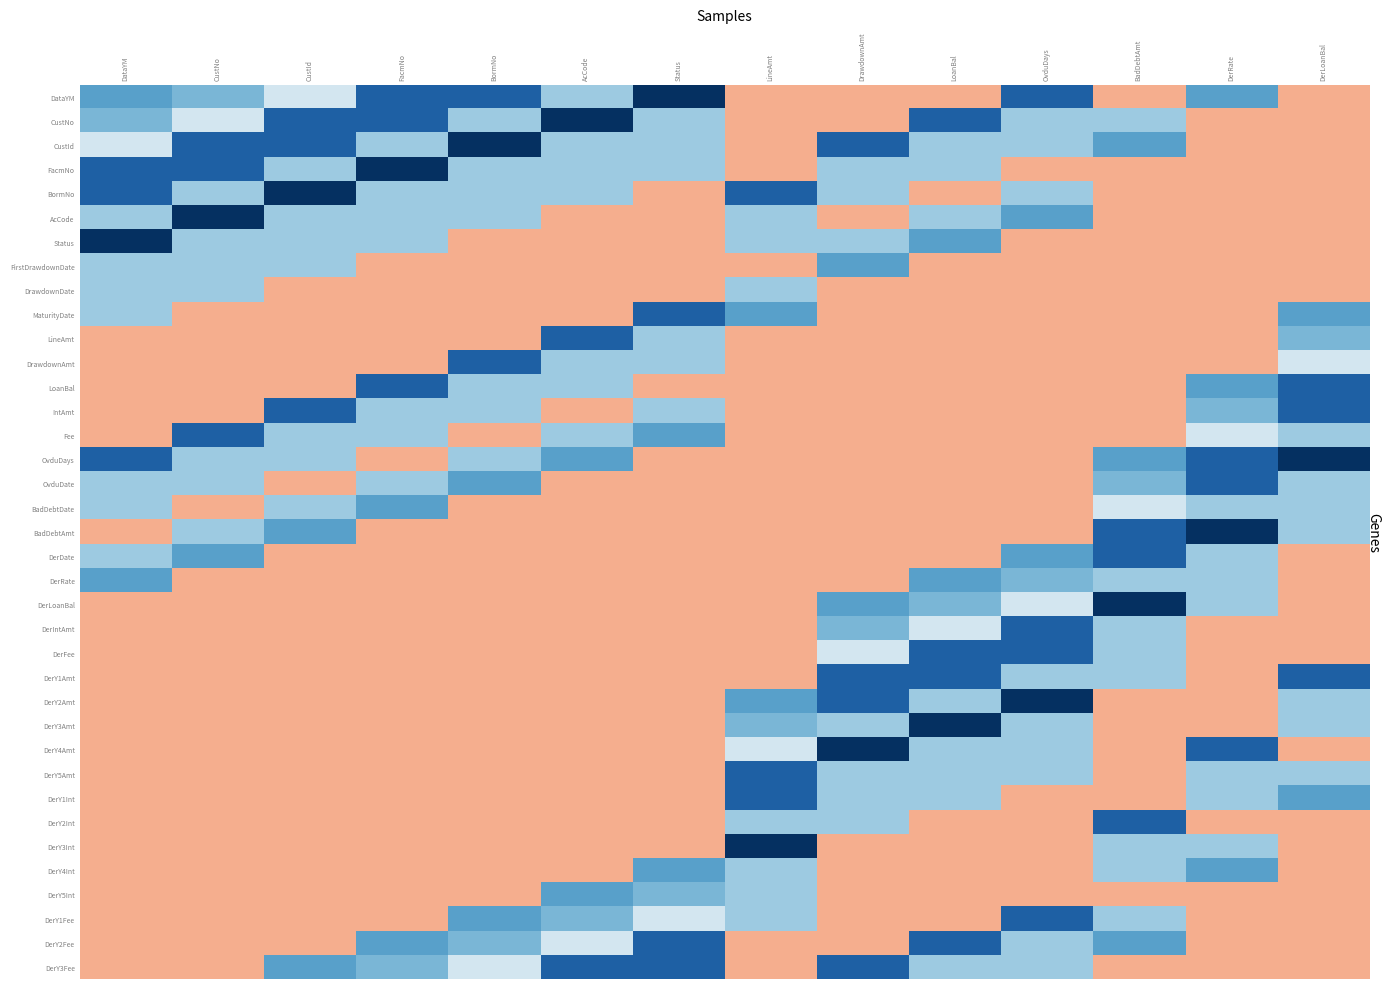

Reading left to right, what are all the values shown in this chart?

DataYM: DataYM=-0.5	CustNo=-0.5	CustId=-0.2	FacmNo=-0.8	BormNo=-0.8	AcCode=-0.4	Status=-1.0	LineAmt=0.4	DrawdownAmt=0.4	LoanBal=0.4	OvduDays=-0.8	BadDebtAmt=0.4	DerRate=-0.5	DerLoanBal=0.4
CustNo: DataYM=-0.5	CustNo=-0.2	CustId=-0.8	FacmNo=-0.8	BormNo=-0.4	AcCode=-1.0	Status=-0.4	LineAmt=0.4	DrawdownAmt=0.4	LoanBal=-0.8	OvduDays=-0.4	BadDebtAmt=-0.4	DerRate=0.4	DerLoanBal=0.4
CustId: DataYM=-0.2	CustNo=-0.8	CustId=-0.8	FacmNo=-0.4	BormNo=-1.0	AcCode=-0.4	Status=-0.4	LineAmt=0.4	DrawdownAmt=-0.8	LoanBal=-0.4	OvduDays=-0.4	BadDebtAmt=-0.5	DerRate=0.4	DerLoanBal=0.4
FacmNo: DataYM=-0.8	CustNo=-0.8	CustId=-0.4	FacmNo=-1.0	BormNo=-0.4	AcCode=-0.4	Status=-0.4	LineAmt=0.4	DrawdownAmt=-0.4	LoanBal=-0.4	OvduDays=0.4	BadDebtAmt=0.4	DerRate=0.4	DerLoanBal=0.4
BormNo: DataYM=-0.8	CustNo=-0.4	CustId=-1.0	FacmNo=-0.4	BormNo=-0.4	AcCode=-0.4	Status=0.4	LineAmt=-0.8	DrawdownAmt=-0.4	LoanBal=0.4	OvduDays=-0.4	BadDebtAmt=0.4	DerRate=0.4	DerLoanBal=0.4
AcCode: DataYM=-0.4	CustNo=-1.0	CustId=-0.4	FacmNo=-0.4	BormNo=-0.4	AcCode=0.4	Status=0.4	LineAmt=-0.4	DrawdownAmt=0.4	LoanBal=-0.4	OvduDays=-0.5	BadDebtAmt=0.4	DerRate=0.4	DerLoanBal=0.4
Status: DataYM=-1.0	CustNo=-0.4	CustId=-0.4	FacmNo=-0.4	BormNo=0.4	AcCode=0.4	Status=0.4	LineAmt=-0.4	DrawdownAmt=-0.4	LoanBal=-0.5	OvduDays=0.4	BadDebtAmt=0.4	DerRate=0.4	DerLoanBal=0.4
FirstDrawdownDate: DataYM=-0.4	CustNo=-0.4	CustId=-0.4	FacmNo=0.4	BormNo=0.4	AcCode=0.4	Status=0.4	LineAmt=0.4	DrawdownAmt=-0.5	LoanBal=0.4	OvduDays=0.4	BadDebtAmt=0.4	DerRate=0.4	DerLoanBal=0.4
DrawdownDate: DataYM=-0.4	CustNo=-0.4	CustId=0.4	FacmNo=0.4	BormNo=0.4	AcCode=0.4	Status=0.4	LineAmt=-0.4	DrawdownAmt=0.4	LoanBal=0.4	OvduDays=0.4	BadDebtAmt=0.4	DerRate=0.4	DerLoanBal=0.4
MaturityDate: DataYM=-0.4	CustNo=0.4	CustId=0.4	FacmNo=0.4	BormNo=0.4	AcCode=0.4	Status=-0.8	LineAmt=-0.5	DrawdownAmt=0.4	LoanBal=0.4	OvduDays=0.4	BadDebtAmt=0.4	DerRate=0.4	DerLoanBal=-0.5
LineAmt: DataYM=0.4	CustNo=0.4	CustId=0.4	FacmNo=0.4	BormNo=0.4	AcCode=-0.8	Status=-0.4	LineAmt=0.4	DrawdownAmt=0.4	LoanBal=0.4	OvduDays=0.4	BadDebtAmt=0.4	DerRate=0.4	DerLoanBal=-0.5
DrawdownAmt: DataYM=0.4	CustNo=0.4	CustId=0.4	FacmNo=0.4	BormNo=-0.8	AcCode=-0.4	Status=-0.4	LineAmt=0.4	DrawdownAmt=0.4	LoanBal=0.4	OvduDays=0.4	BadDebtAmt=0.4	DerRate=0.4	DerLoanBal=-0.2
LoanBal: DataYM=0.4	CustNo=0.4	CustId=0.4	FacmNo=-0.8	BormNo=-0.4	AcCode=-0.4	Status=0.4	LineAmt=0.4	DrawdownAmt=0.4	LoanBal=0.4	OvduDays=0.4	BadDebtAmt=0.4	DerRate=-0.5	DerLoanBal=-0.8
IntAmt: DataYM=0.4	CustNo=0.4	CustId=-0.8	FacmNo=-0.4	BormNo=-0.4	AcCode=0.4	Status=-0.4	LineAmt=0.4	DrawdownAmt=0.4	LoanBal=0.4	OvduDays=0.4	BadDebtAmt=0.4	DerRate=-0.5	DerLoanBal=-0.8
Fee: DataYM=0.4	CustNo=-0.8	CustId=-0.4	FacmNo=-0.4	BormNo=0.4	AcCode=-0.4	Status=-0.5	LineAmt=0.4	DrawdownAmt=0.4	LoanBal=0.4	OvduDays=0.4	BadDebtAmt=0.4	DerRate=-0.2	DerLoanBal=-0.4
OvduDays: DataYM=-0.8	CustNo=-0.4	CustId=-0.4	FacmNo=0.4	BormNo=-0.4	AcCode=-0.5	Status=0.4	LineAmt=0.4	DrawdownAmt=0.4	LoanBal=0.4	OvduDays=0.4	BadDebtAmt=-0.5	DerRate=-0.8	DerLoanBal=-1.0
OvduDate: DataYM=-0.4	CustNo=-0.4	CustId=0.4	FacmNo=-0.4	BormNo=-0.5	AcCode=0.4	Status=0.4	LineAmt=0.4	DrawdownAmt=0.4	LoanBal=0.4	OvduDays=0.4	BadDebtAmt=-0.5	DerRate=-0.8	DerLoanBal=-0.4
BadDebtDate: DataYM=-0.4	CustNo=0.4	CustId=-0.4	FacmNo=-0.5	BormNo=0.4	AcCode=0.4	Status=0.4	LineAmt=0.4	DrawdownAmt=0.4	LoanBal=0.4	OvduDays=0.4	BadDebtAmt=-0.2	DerRate=-0.4	DerLoanBal=-0.4
BadDebtAmt: DataYM=0.4	CustNo=-0.4	CustId=-0.5	FacmNo=0.4	BormNo=0.4	AcCode=0.4	Status=0.4	LineAmt=0.4	DrawdownAmt=0.4	LoanBal=0.4	OvduDays=0.4	BadDebtAmt=-0.8	DerRate=-1.0	DerLoanBal=-0.4
DerDate: DataYM=-0.4	CustNo=-0.5	CustId=0.4	FacmNo=0.4	BormNo=0.4	AcCode=0.4	Status=0.4	LineAmt=0.4	DrawdownAmt=0.4	LoanBal=0.4	OvduDays=-0.5	BadDebtAmt=-0.8	DerRate=-0.4	DerLoanBal=0.4
DerRate: DataYM=-0.5	CustNo=0.4	CustId=0.4	FacmNo=0.4	BormNo=0.4	AcCode=0.4	Status=0.4	LineAmt=0.4	DrawdownAmt=0.4	LoanBal=-0.5	OvduDays=-0.5	BadDebtAmt=-0.4	DerRate=-0.4	DerLoanBal=0.4
DerLoanBal: DataYM=0.4	CustNo=0.4	CustId=0.4	FacmNo=0.4	BormNo=0.4	AcCode=0.4	Status=0.4	LineAmt=0.4	DrawdownAmt=-0.5	LoanBal=-0.5	OvduDays=-0.2	BadDebtAmt=-1.0	DerRate=-0.4	DerLoanBal=0.4
DerIntAmt: DataYM=0.4	CustNo=0.4	CustId=0.4	FacmNo=0.4	BormNo=0.4	AcCode=0.4	Status=0.4	LineAmt=0.4	DrawdownAmt=-0.5	LoanBal=-0.2	OvduDays=-0.8	BadDebtAmt=-0.4	DerRate=0.4	DerLoanBal=0.4
DerFee: DataYM=0.4	CustNo=0.4	CustId=0.4	FacmNo=0.4	BormNo=0.4	AcCode=0.4	Status=0.4	LineAmt=0.4	DrawdownAmt=-0.2	LoanBal=-0.8	OvduDays=-0.8	BadDebtAmt=-0.4	DerRate=0.4	DerLoanBal=0.4
DerY1Amt: DataYM=0.4	CustNo=0.4	CustId=0.4	FacmNo=0.4	BormNo=0.4	AcCode=0.4	Status=0.4	LineAmt=0.4	DrawdownAmt=-0.8	LoanBal=-0.8	OvduDays=-0.4	BadDebtAmt=-0.4	DerRate=0.4	DerLoanBal=-0.8
DerY2Amt: DataYM=0.4	CustNo=0.4	CustId=0.4	FacmNo=0.4	BormNo=0.4	AcCode=0.4	Status=0.4	LineAmt=-0.5	DrawdownAmt=-0.8	LoanBal=-0.4	OvduDays=-1.0	BadDebtAmt=0.4	DerRate=0.4	DerLoanBal=-0.4
DerY3Amt: DataYM=0.4	CustNo=0.4	CustId=0.4	FacmNo=0.4	BormNo=0.4	AcCode=0.4	Status=0.4	LineAmt=-0.5	DrawdownAmt=-0.4	LoanBal=-1.0	OvduDays=-0.4	BadDebtAmt=0.4	DerRate=0.4	DerLoanBal=-0.4
DerY4Amt: DataYM=0.4	CustNo=0.4	CustId=0.4	FacmNo=0.4	BormNo=0.4	AcCode=0.4	Status=0.4	LineAmt=-0.2	DrawdownAmt=-1.0	LoanBal=-0.4	OvduDays=-0.4	BadDebtAmt=0.4	DerRate=-0.8	DerLoanBal=0.4
DerY5Amt: DataYM=0.4	CustNo=0.4	CustId=0.4	FacmNo=0.4	BormNo=0.4	AcCode=0.4	Status=0.4	LineAmt=-0.8	DrawdownAmt=-0.4	LoanBal=-0.4	OvduDays=-0.4	BadDebtAmt=0.4	DerRate=-0.4	DerLoanBal=-0.4
DerY1Int: DataYM=0.4	CustNo=0.4	CustId=0.4	FacmNo=0.4	BormNo=0.4	AcCode=0.4	Status=0.4	LineAmt=-0.8	DrawdownAmt=-0.4	LoanBal=-0.4	OvduDays=0.4	BadDebtAmt=0.4	DerRate=-0.4	DerLoanBal=-0.5
DerY2Int: DataYM=0.4	CustNo=0.4	CustId=0.4	FacmNo=0.4	BormNo=0.4	AcCode=0.4	Status=0.4	LineAmt=-0.4	DrawdownAmt=-0.4	LoanBal=0.4	OvduDays=0.4	BadDebtAmt=-0.8	DerRate=0.4	DerLoanBal=0.4
DerY3Int: DataYM=0.4	CustNo=0.4	CustId=0.4	FacmNo=0.4	BormNo=0.4	AcCode=0.4	Status=0.4	LineAmt=-1.0	DrawdownAmt=0.4	LoanBal=0.4	OvduDays=0.4	BadDebtAmt=-0.4	DerRate=-0.4	DerLoanBal=0.4
DerY4Int: DataYM=0.4	CustNo=0.4	CustId=0.4	FacmNo=0.4	BormNo=0.4	AcCode=0.4	Status=-0.5	LineAmt=-0.4	DrawdownAmt=0.4	LoanBal=0.4	OvduDays=0.4	BadDebtAmt=-0.4	DerRate=-0.5	DerLoanBal=0.4
DerY5Int: DataYM=0.4	CustNo=0.4	CustId=0.4	FacmNo=0.4	BormNo=0.4	AcCode=-0.5	Status=-0.5	LineAmt=-0.4	DrawdownAmt=0.4	LoanBal=0.4	OvduDays=0.4	BadDebtAmt=0.4	DerRate=0.4	DerLoanBal=0.4
DerY1Fee: DataYM=0.4	CustNo=0.4	CustId=0.4	FacmNo=0.4	BormNo=-0.5	AcCode=-0.5	Status=-0.2	LineAmt=-0.4	DrawdownAmt=0.4	LoanBal=0.4	OvduDays=-0.8	BadDebtAmt=-0.4	DerRate=0.4	DerLoanBal=0.4
DerY2Fee: DataYM=0.4	CustNo=0.4	CustId=0.4	FacmNo=-0.5	BormNo=-0.5	AcCode=-0.2	Status=-0.8	LineAmt=0.4	DrawdownAmt=0.4	LoanBal=-0.8	OvduDays=-0.4	BadDebtAmt=-0.5	DerRate=0.4	DerLoanBal=0.4
DerY3Fee: DataYM=0.4	CustNo=0.4	CustId=-0.5	FacmNo=-0.5	BormNo=-0.2	AcCode=-0.8	Status=-0.8	LineAmt=0.4	DrawdownAmt=-0.8	LoanBal=-0.4	OvduDays=-0.4	BadDebtAmt=0.4	DerRate=0.4	DerLoanBal=0.4